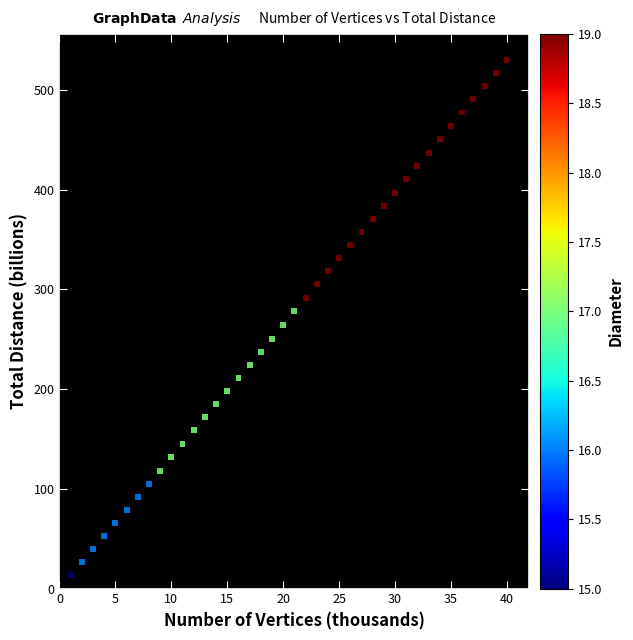

What is the range of X values (max minus min)?

39.0